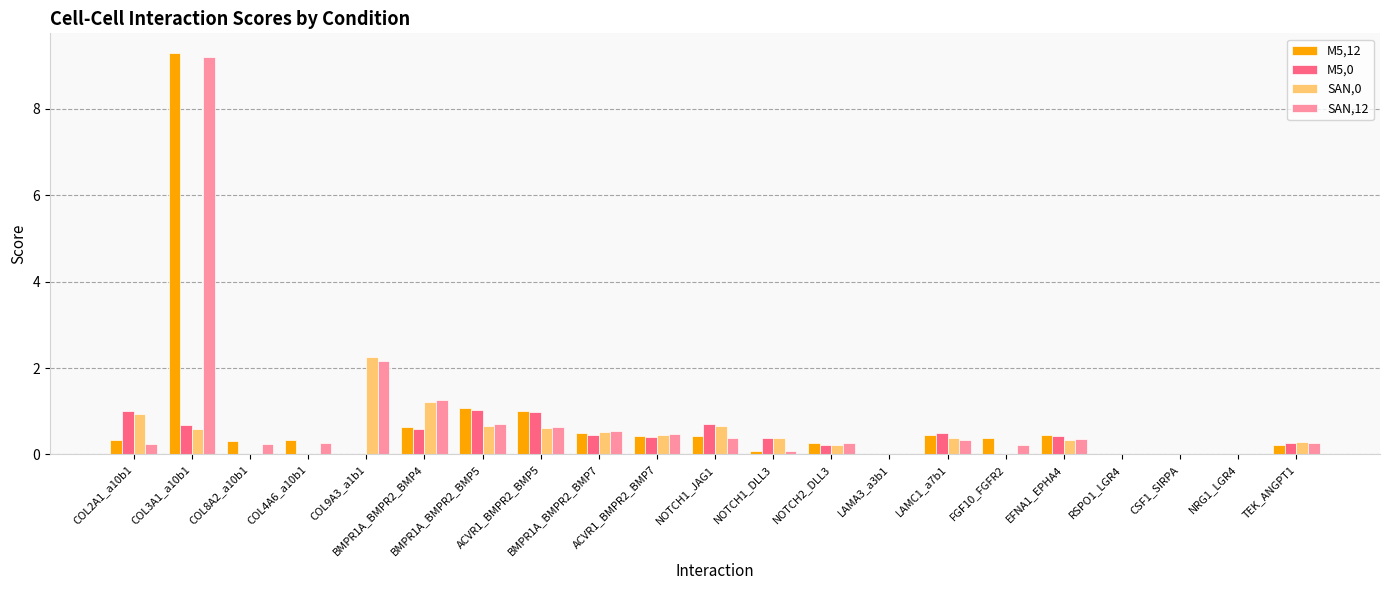

What is the spread (max minus min) of values at TEK_ANGPT1?

0.1